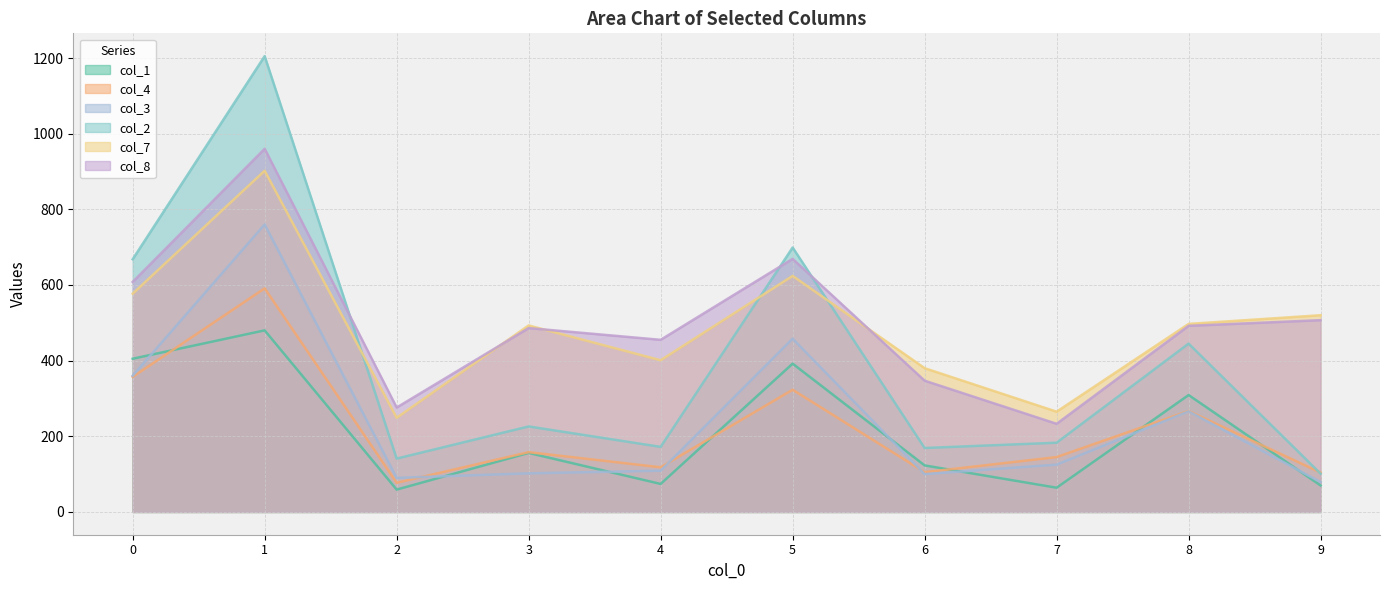

True or false: col_4 has more than 2 points higher than both neighbors.

True